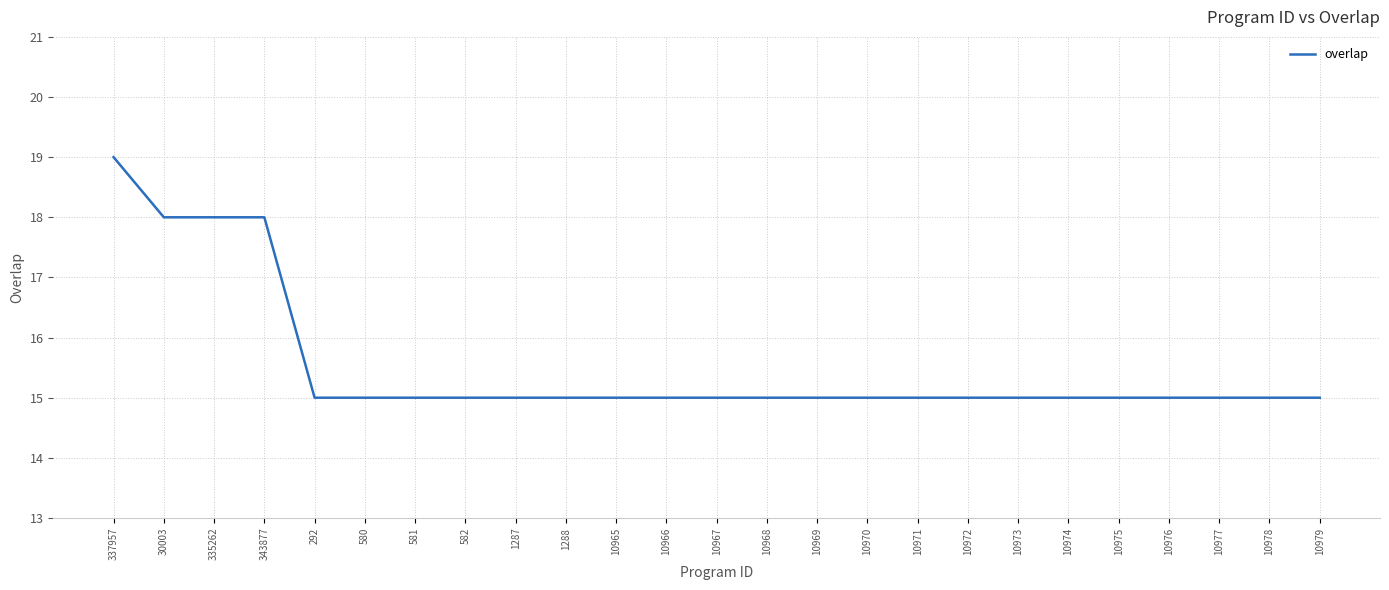

The chart shows a value of 15 at 10966. True or false?

True